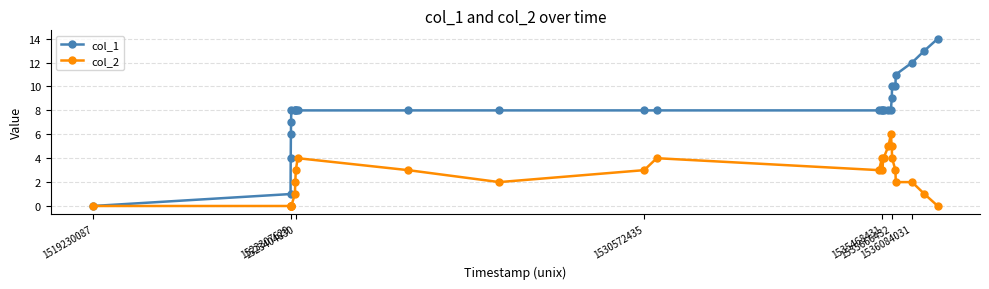

Rank the series by their average value, from lowest to highest.

col_2, col_1